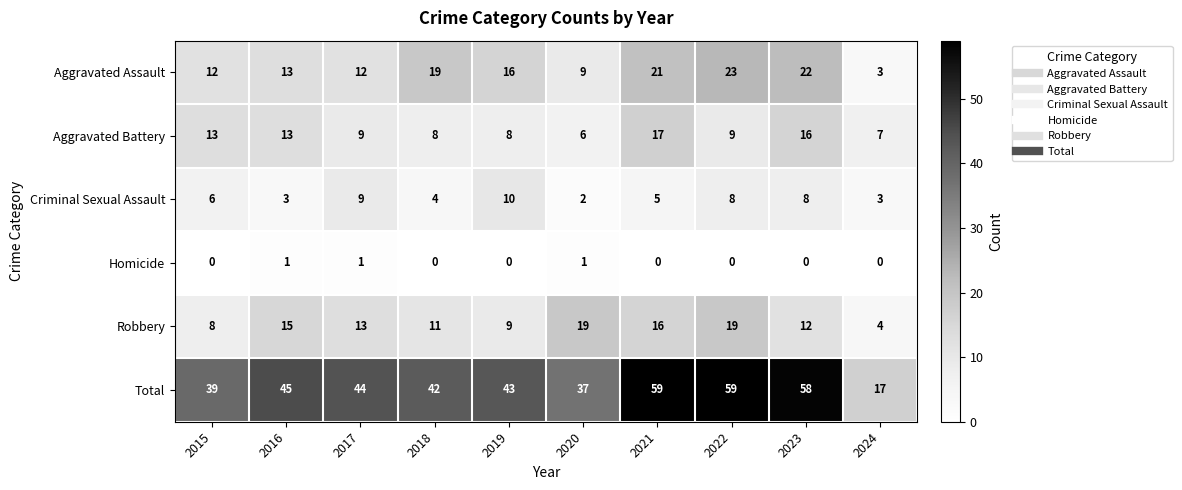

Is it true that Aggravated Assault equals 16 at 2019?

True